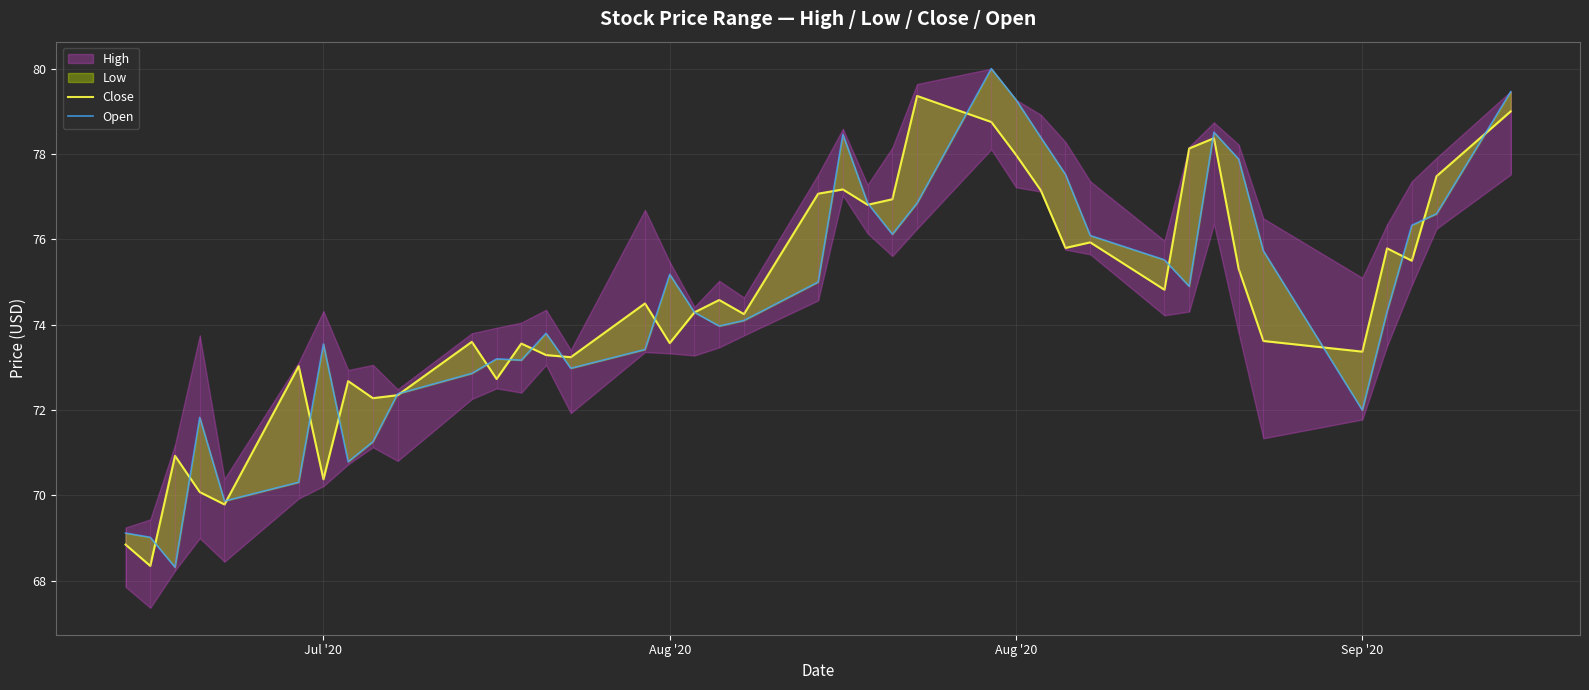

What is the difference between the maximum and minimum values in the Close series?

11.0